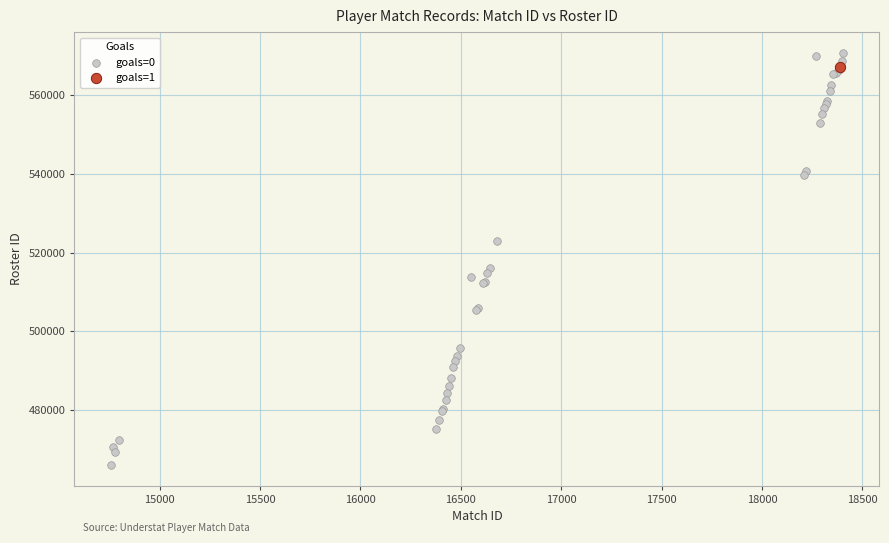

What are all the series names shown in the legend?

goals=0, goals=1